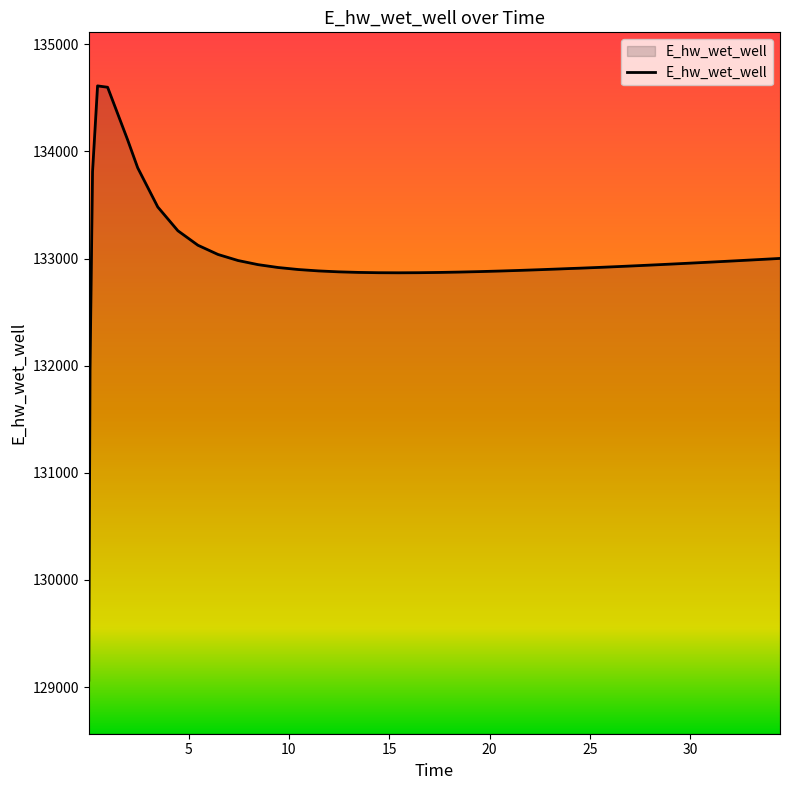

What is the greatest value displayed?

134611.7